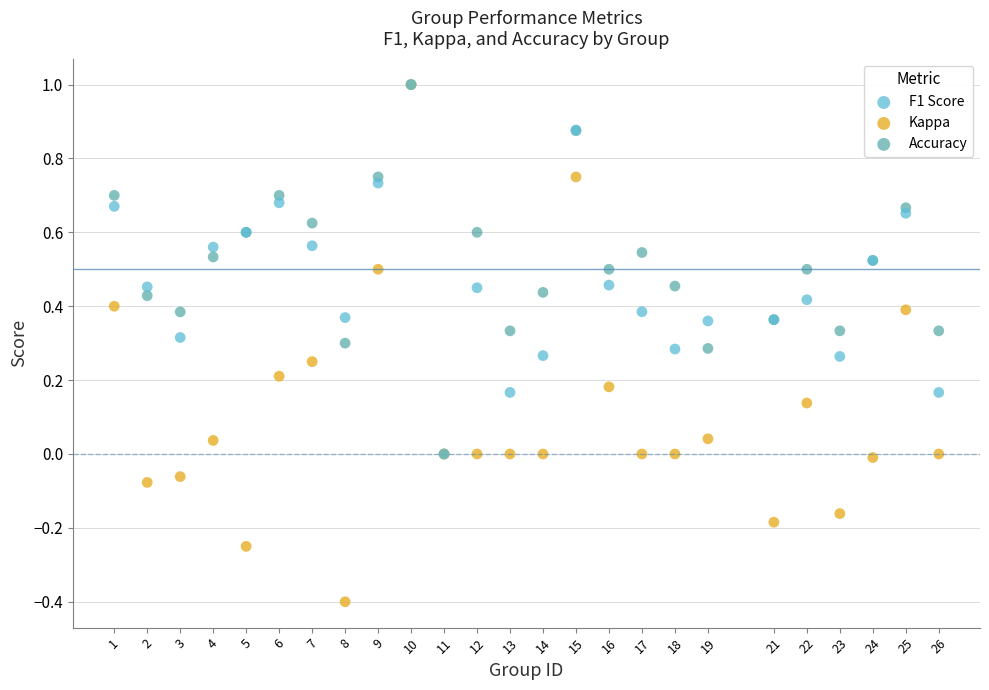

What are all the series names shown in the legend?

F1 Score, Kappa, Accuracy